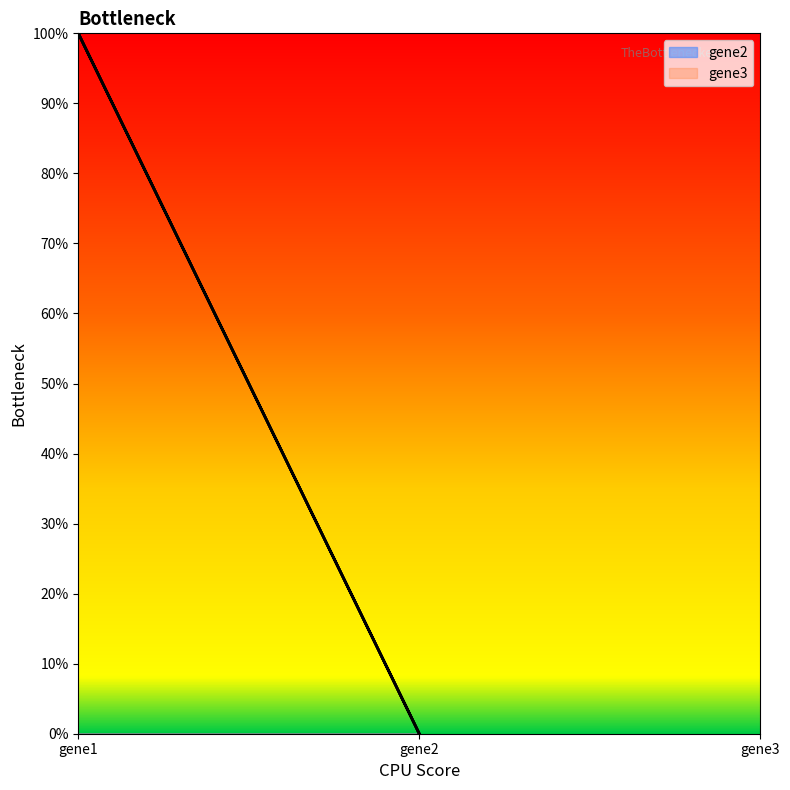

How many lines are shown in the chart?

2